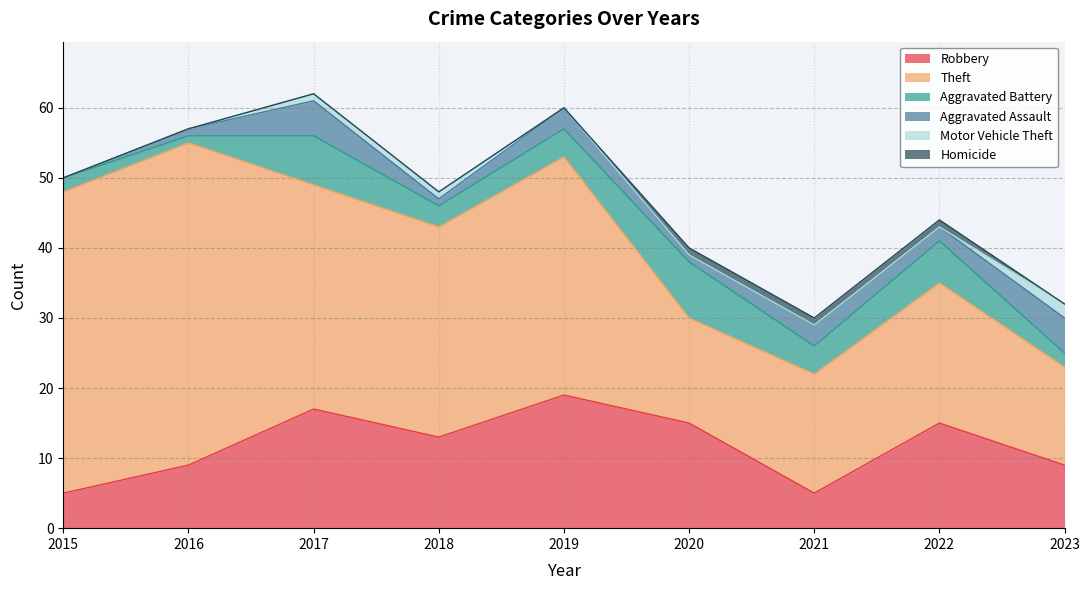

Where does the Aggravated Battery series first go above 4?

2017